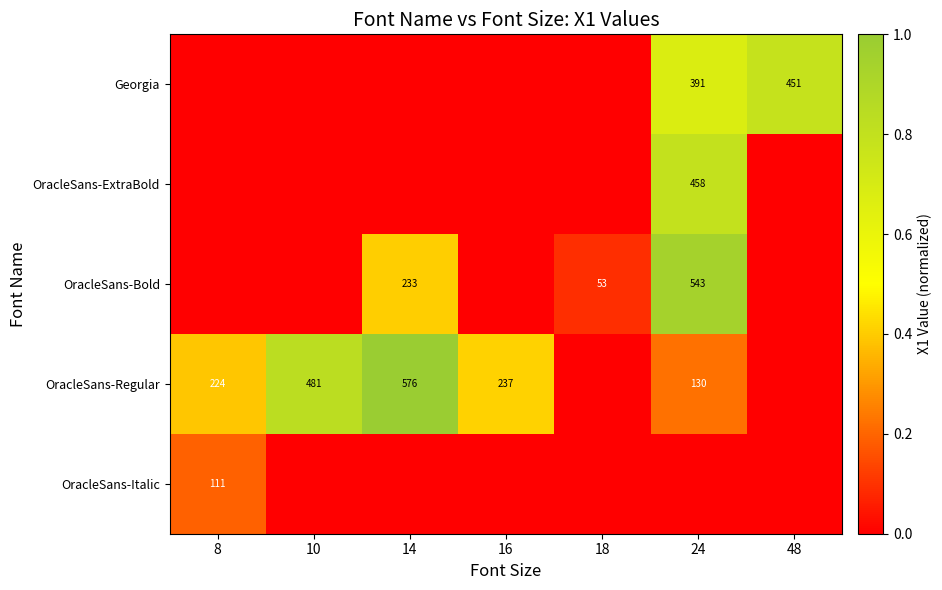

The Georgia series shows 0.9 at 24. True or false?

False